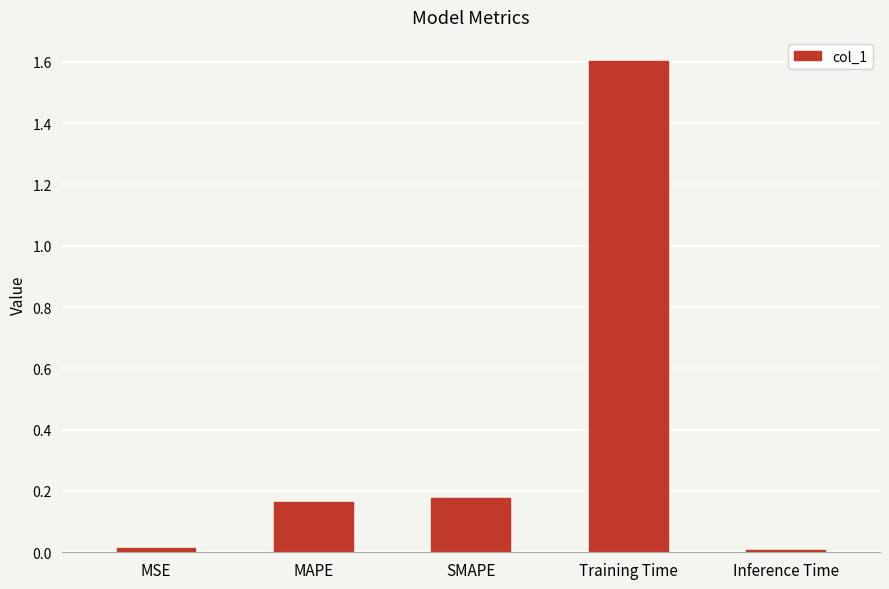

What is the label of the 5th bar from the left?

Inference Time